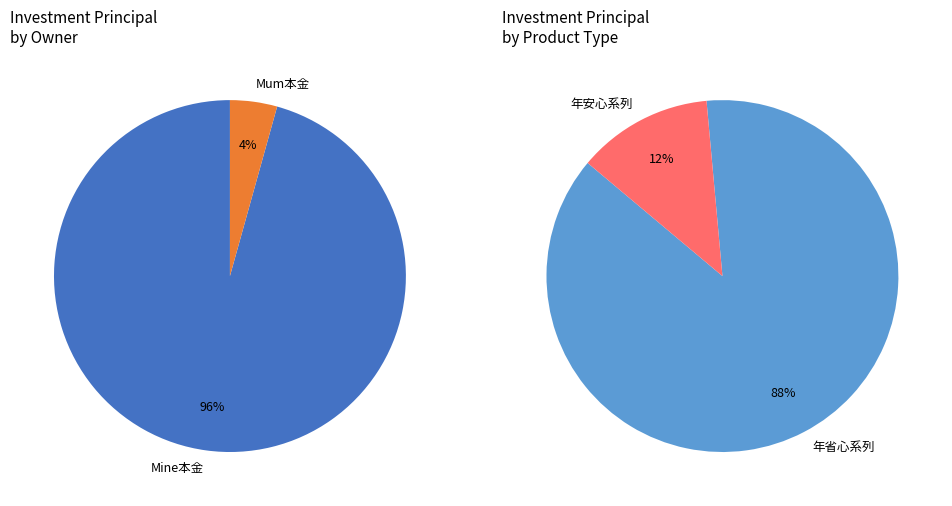

Does Mum本金 account for over 50% of the chart?

No